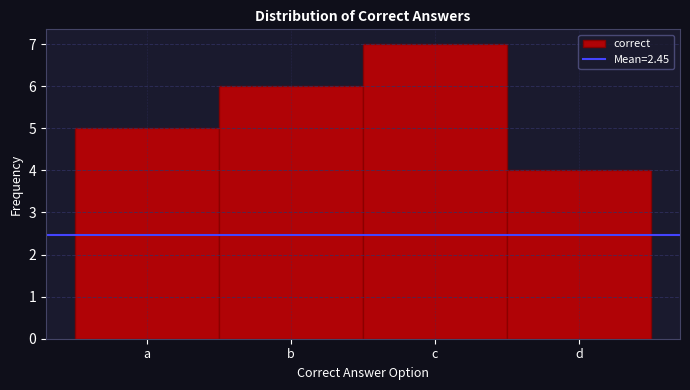

Reading right to left, what are all the values shown in this chart?

4	7	6	5